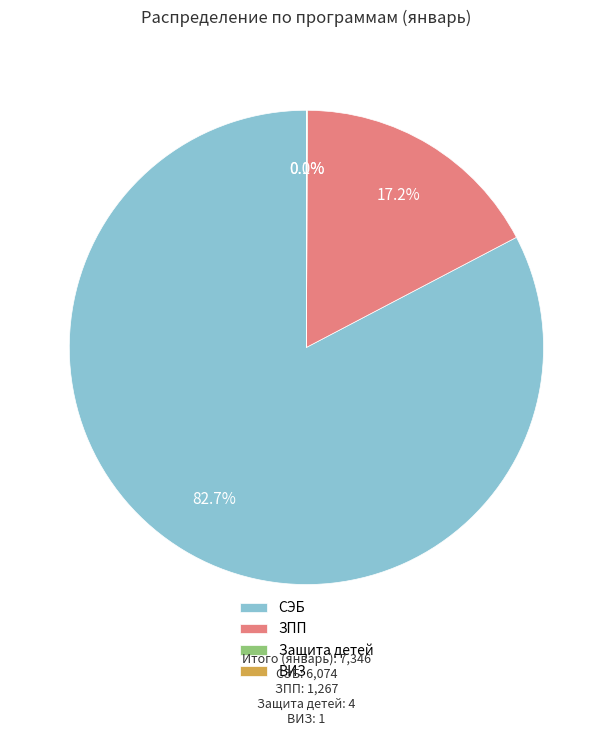

Which has a higher value, ЗПП or СЭБ?

СЭБ